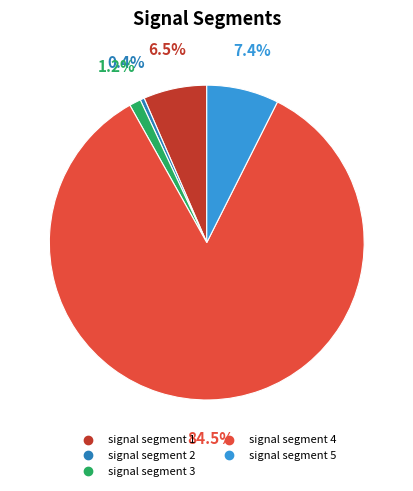

To the nearest percent, what is the difference between the signal segment 4 and signal segment 5 slice percentages?

77%